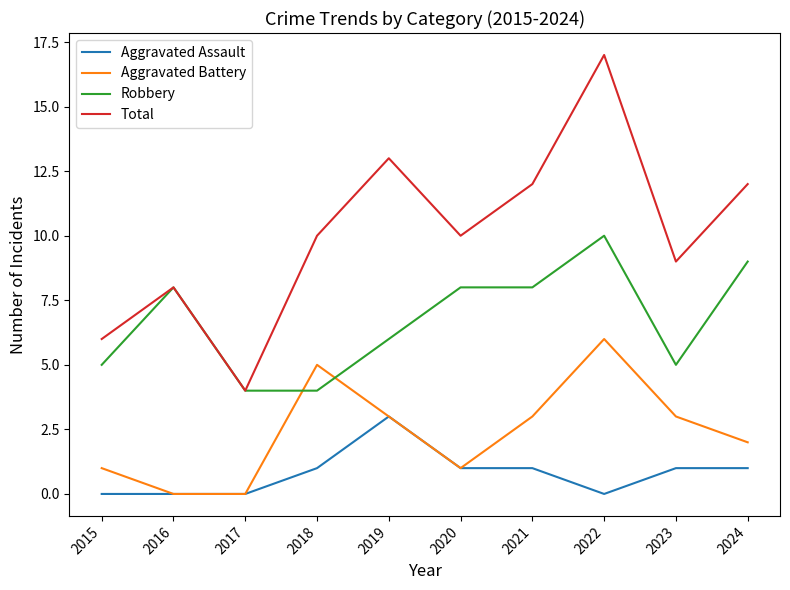

The value of Aggravated Battery at 2021 is 4. True or false?

False